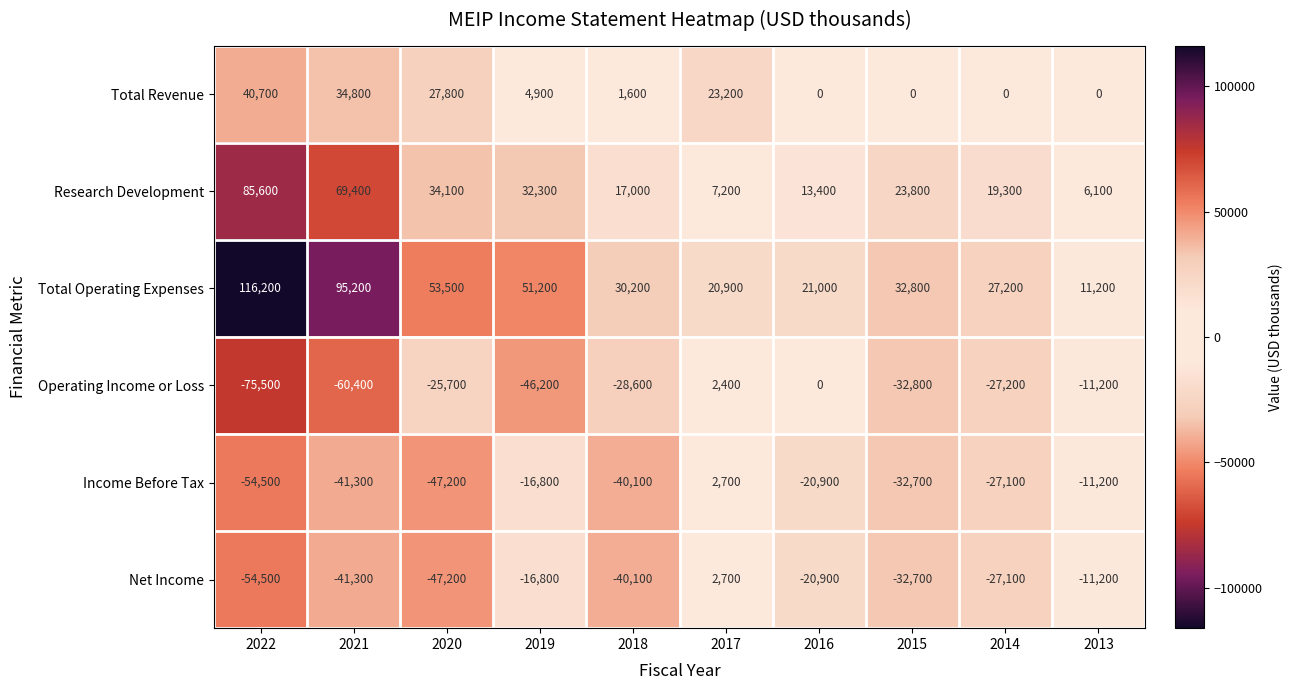

Which label corresponds to the smallest value in the chart?

2022